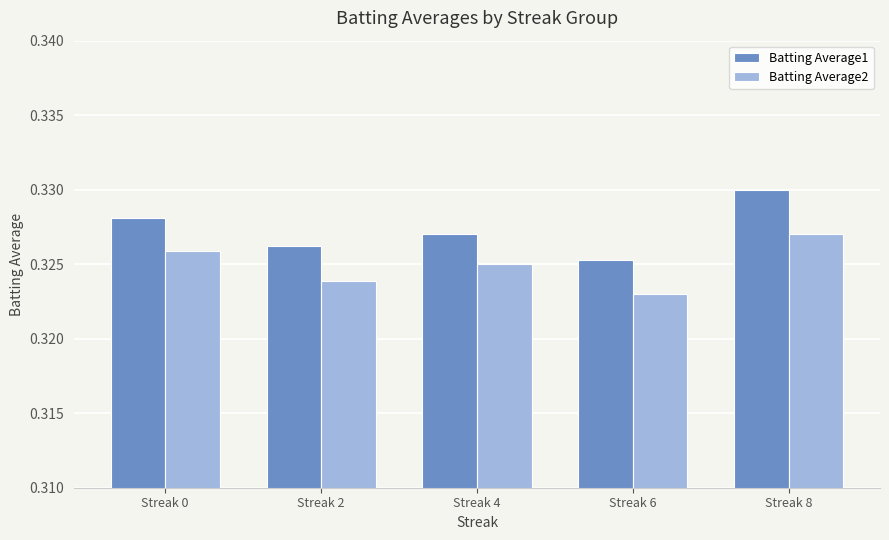

At which label is Batting Average2 closest to 0?

Streak 6